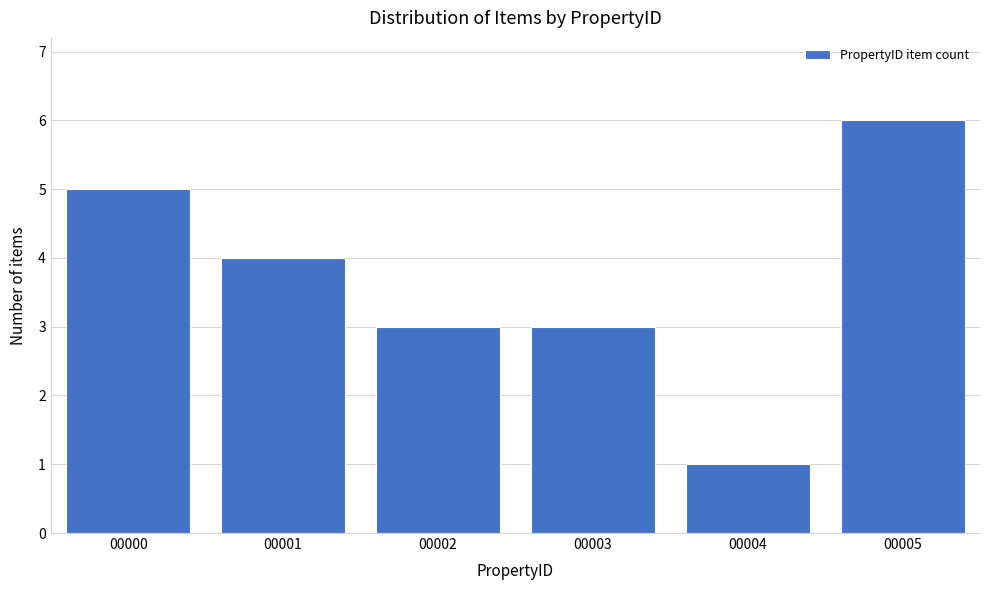

Reading left to right, extract all data points from this chart.

00000=5	00001=4	00002=3	00003=3	00004=1	00005=6